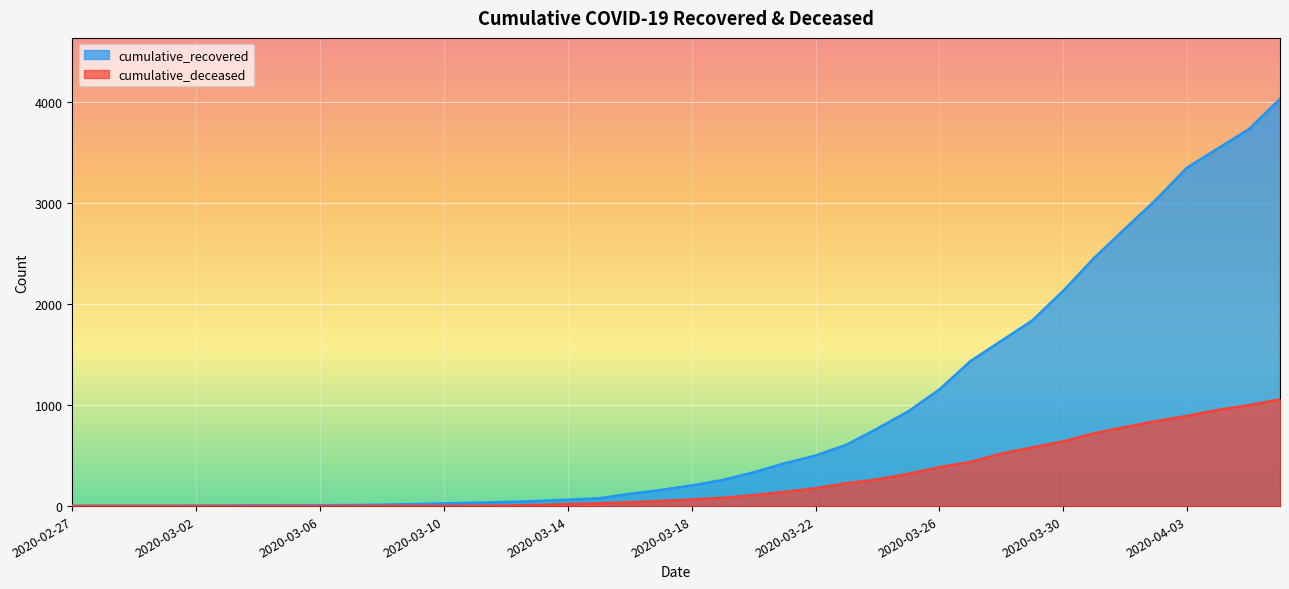

Which category has the lowest value in the cumulative_deceased series?

2020-02-27